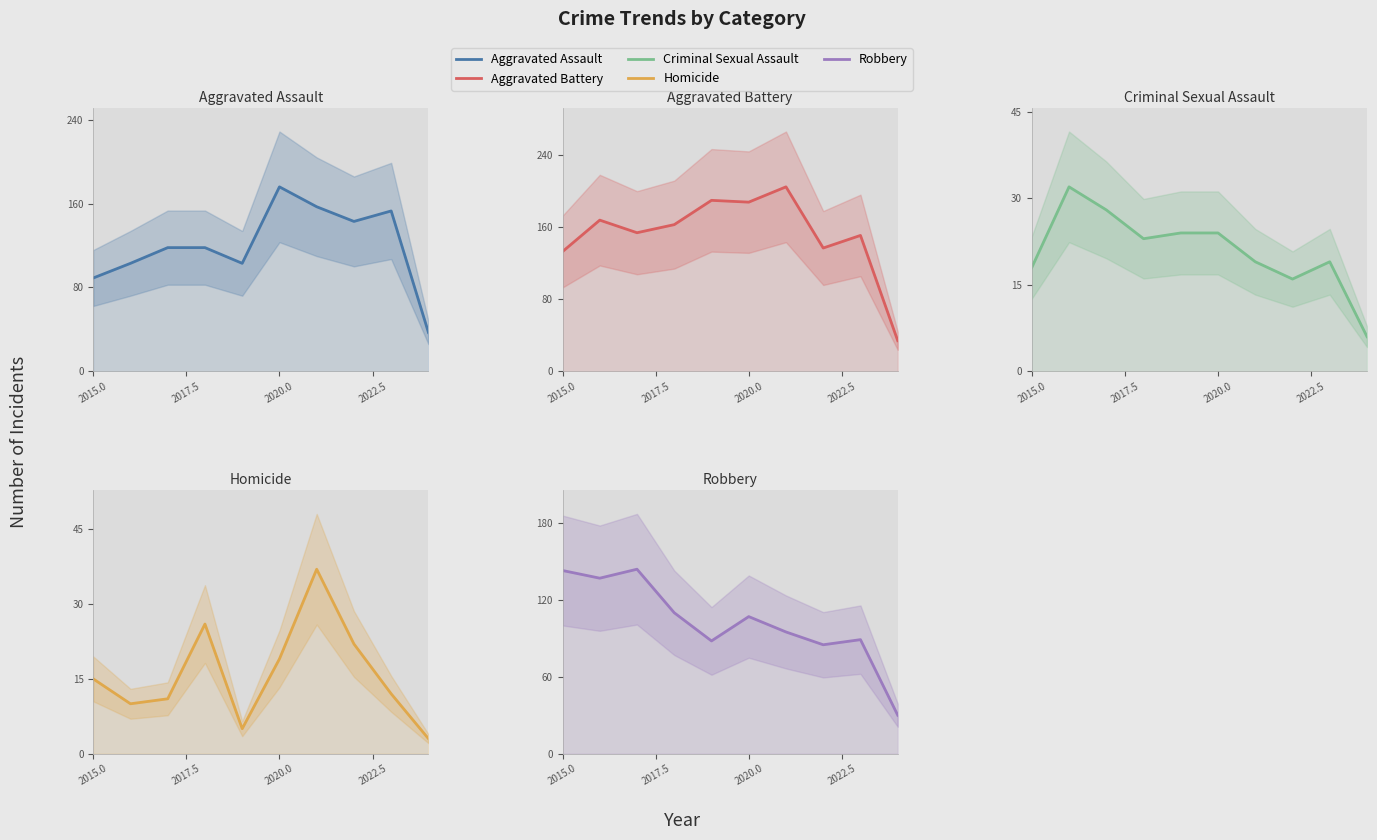

Which series has the largest total across all categories?

Aggravated Battery